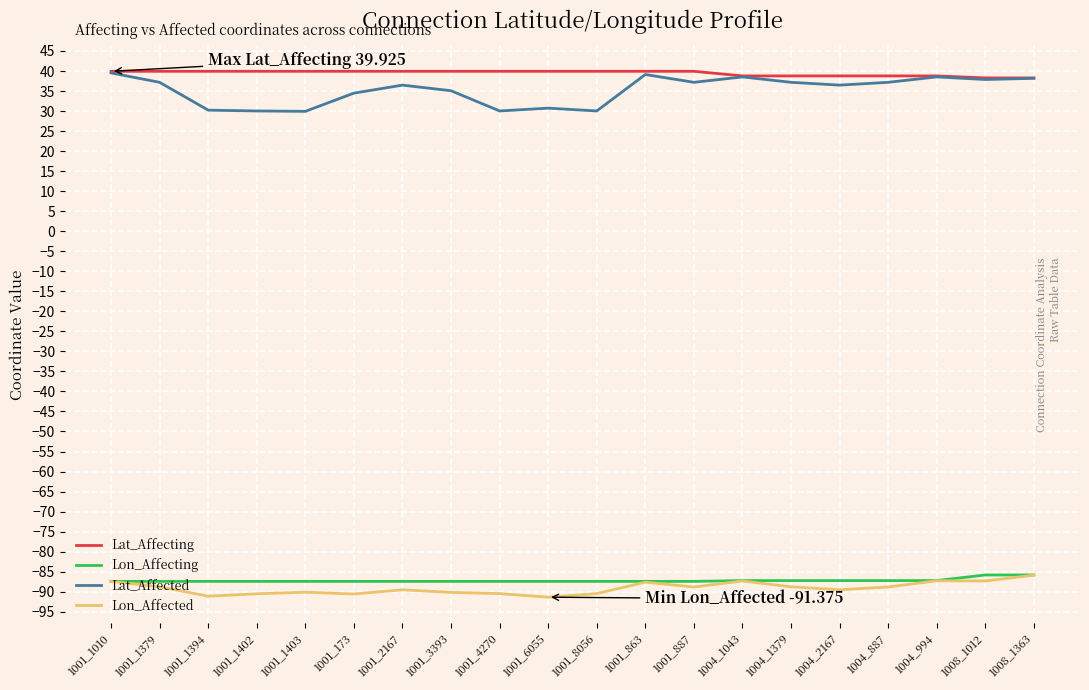

True or false: Lat_Affecting and Lon_Affected cross at least once.

False